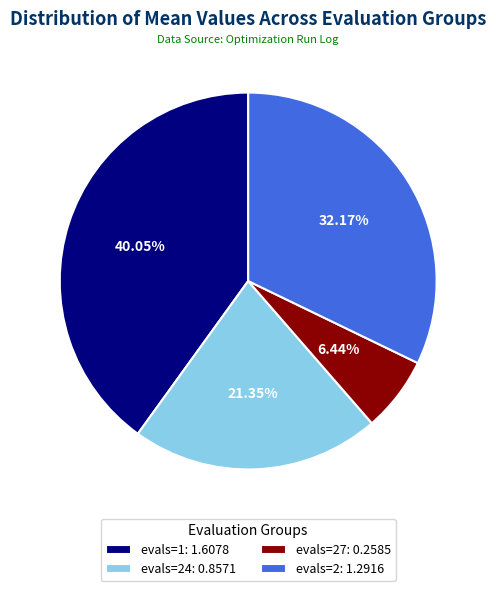

Do evals=27: 0.2585 and evals=24: 0.8571 together represent more than half of the pie?

No